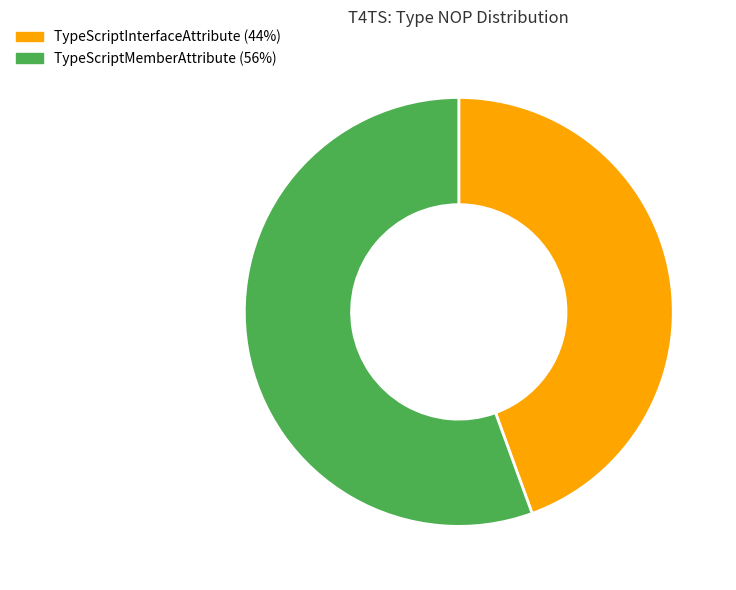

Does TypeScriptMemberAttribute represent more than half of the total?

Yes